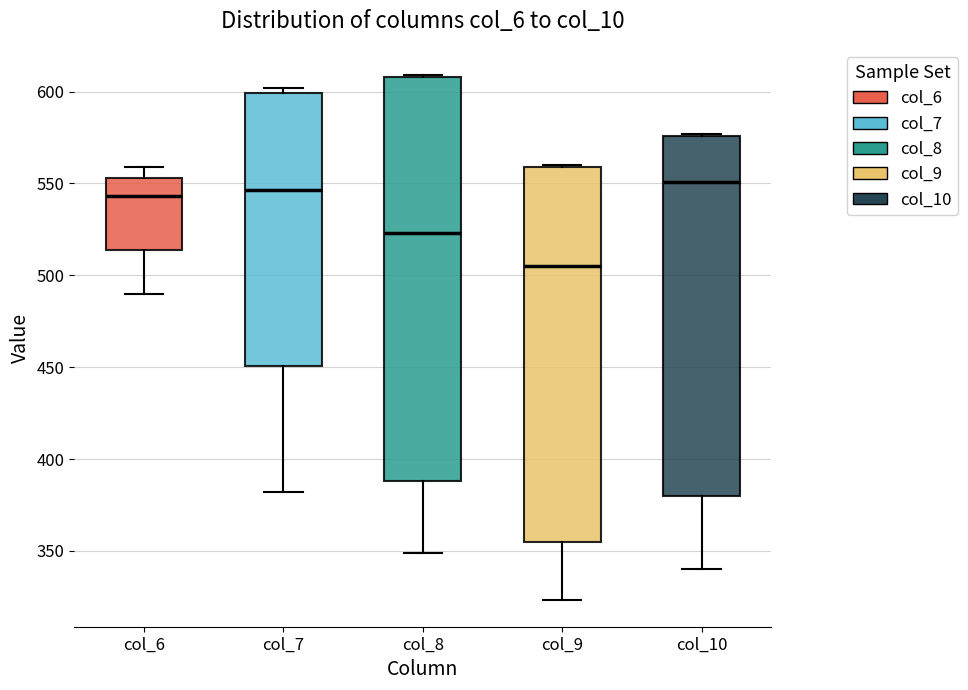

Comparing the boxes themselves (not the whiskers), which one is the tallest?

col_8